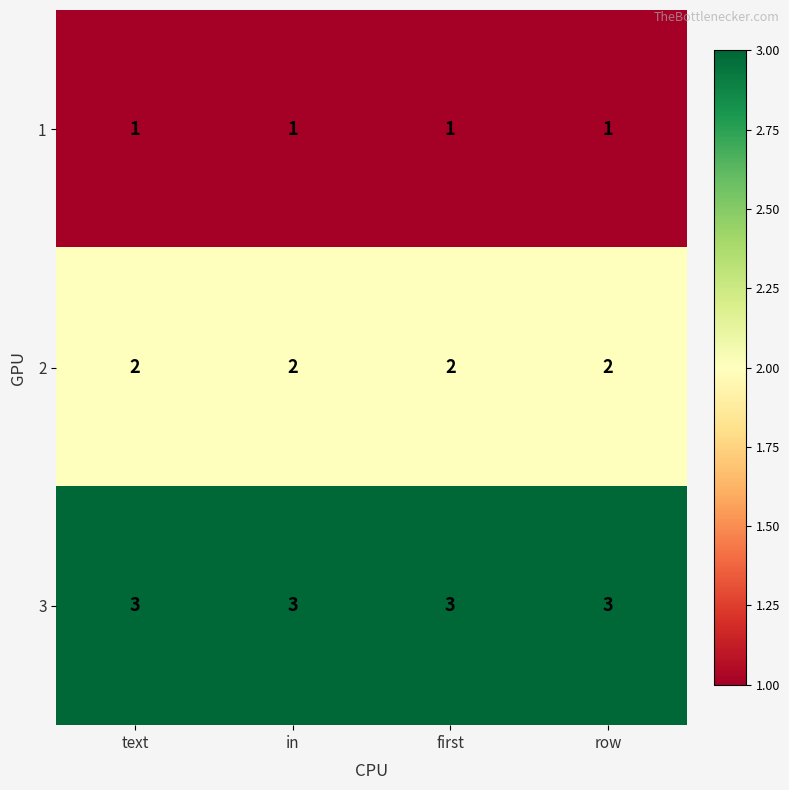

What is the sum of all 1 values?

4